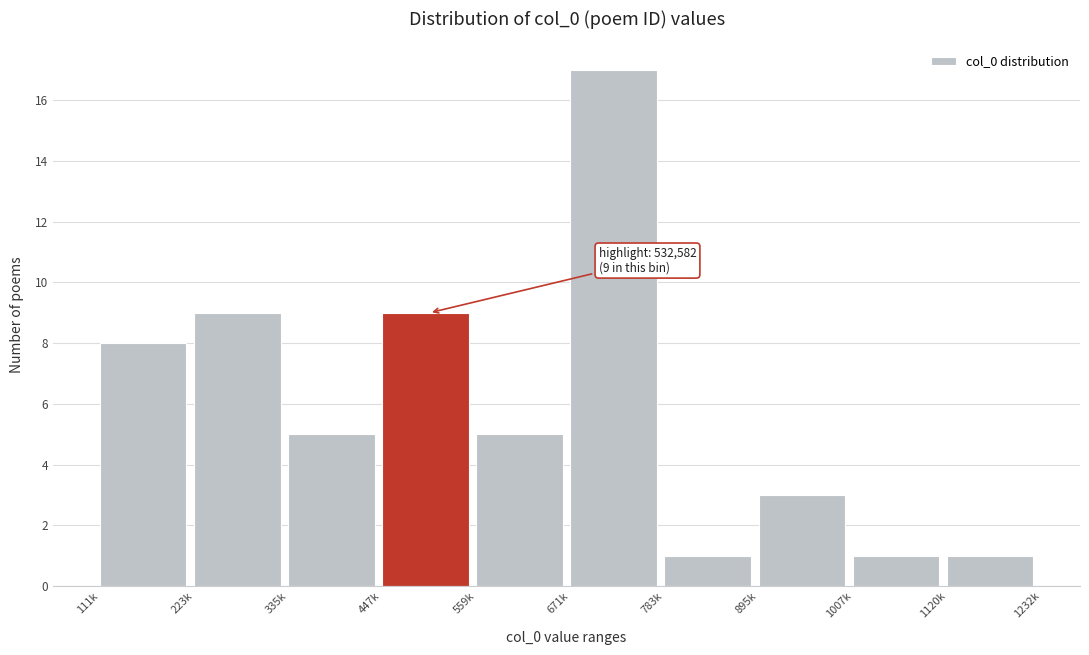

Reading left to right, extract all data points from this chart.

111k=8	223k=9	335k=5	447k=9	559k=5	671k=17	783k=1	895k=3	1007k=1	1120k=1